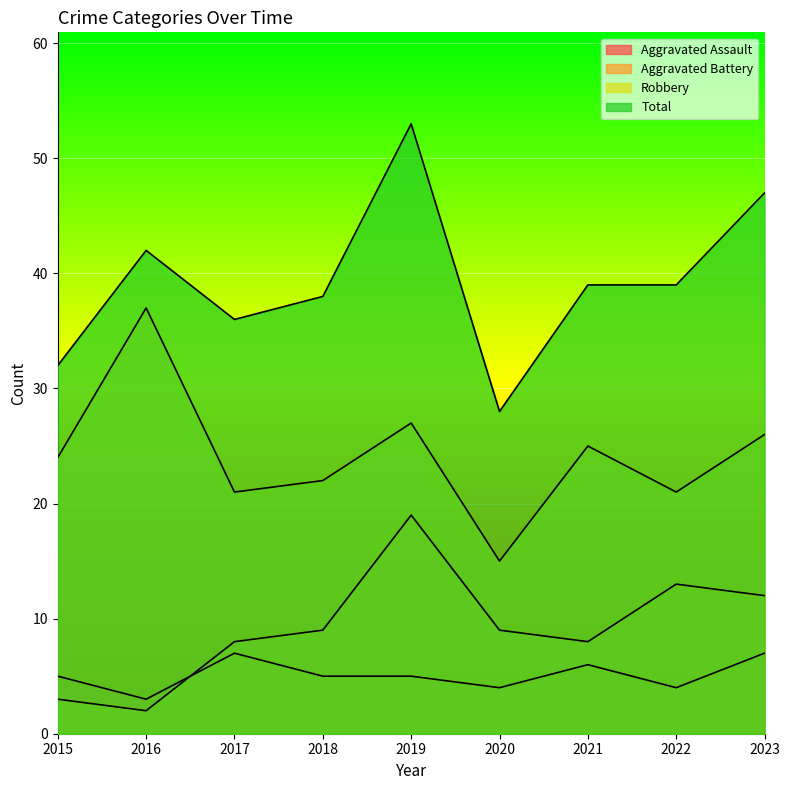

Rank the series at 2015 from highest to lowest value.

Total, Robbery, Aggravated Assault, Aggravated Battery